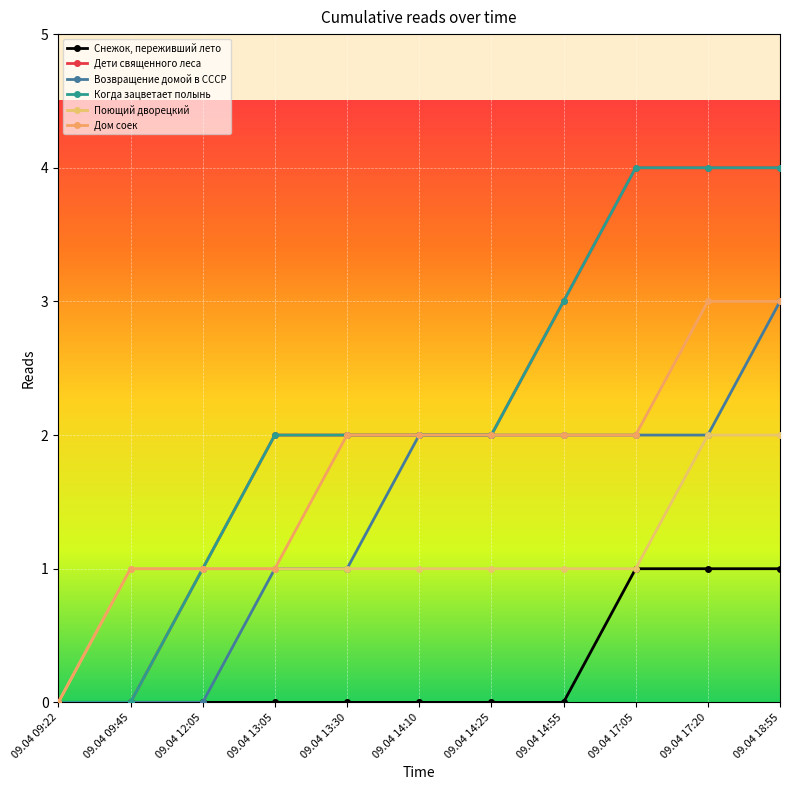

What is the value of the Возвращение домой в СССР point at the 5th from the left?

1